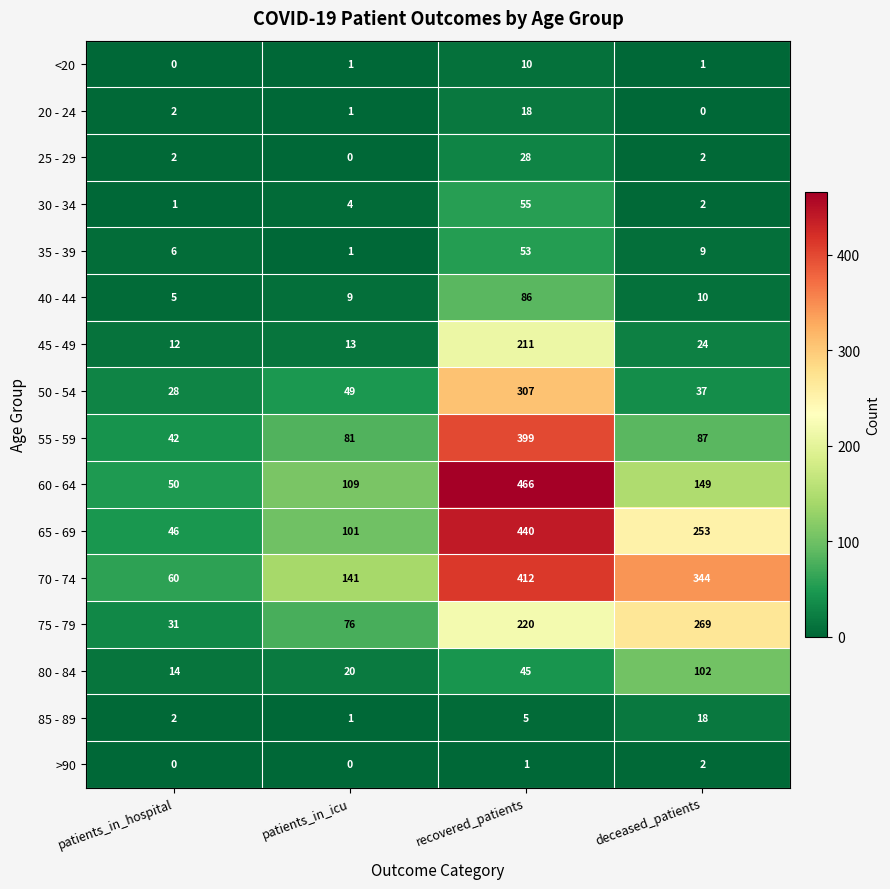

List the labels in order of 50 - 54 value, smallest first.

patients_in_hospital, deceased_patients, patients_in_icu, recovered_patients